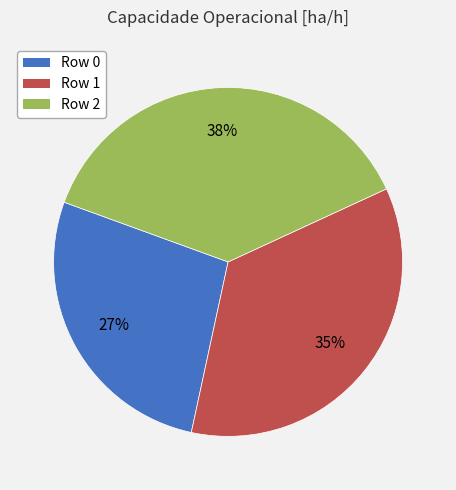

To the nearest percent, what is the average slice percentage?

33%